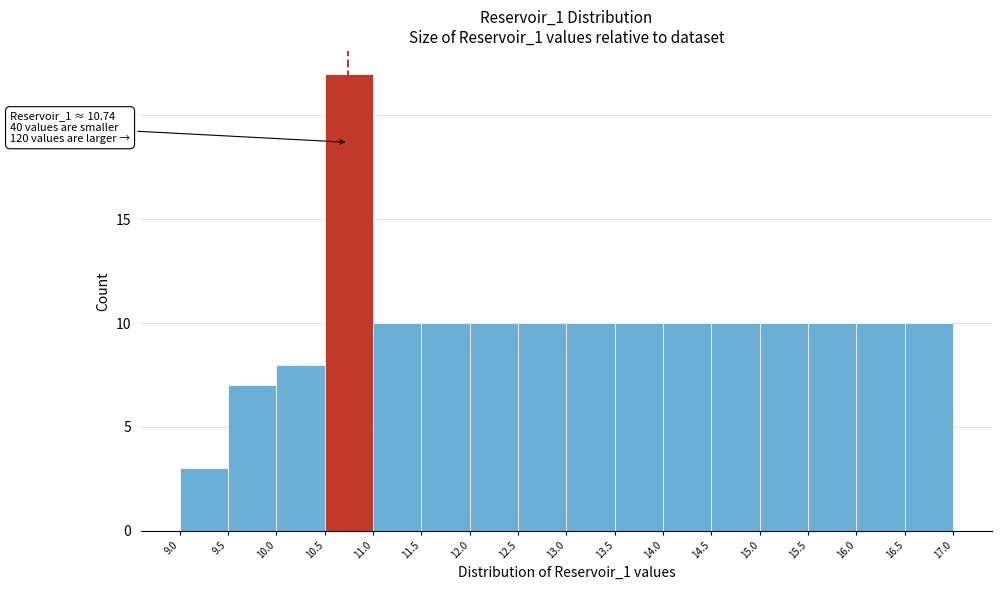

Over which range of the x-axis is the bar tallest?

10.5 to 11.0